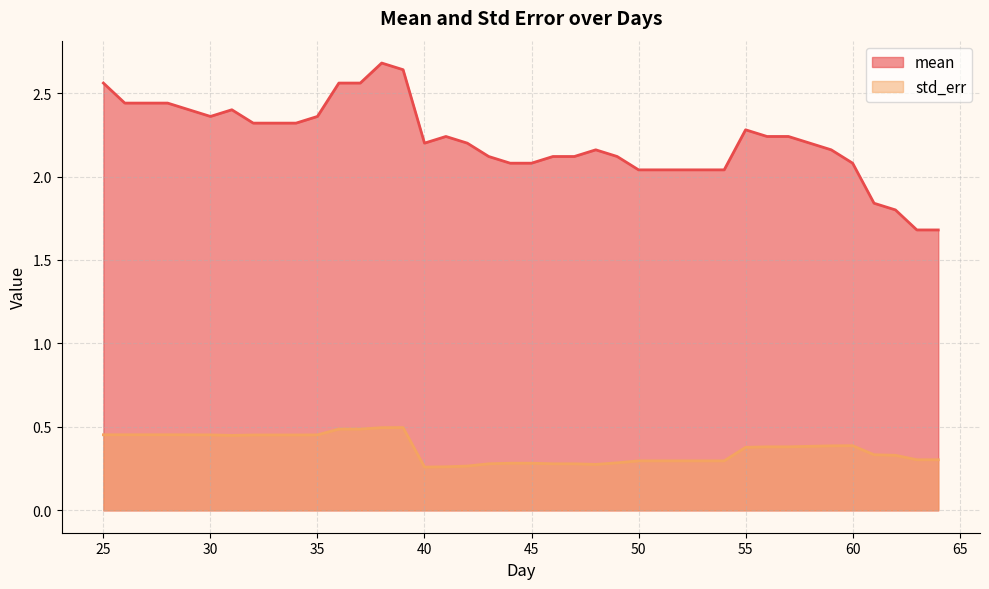

Reading left to right, extract all data points from this chart.

mean: 2.6	2.4	2.4	2.4	2.4	2.4	2.4	2.3	2.3	2.3	2.4	2.6	2.6	2.7	2.6	2.2	2.2	2.2	2.1	2.1	2.1	2.1	2.1	2.2	2.1	2.0	2.0	2.0	2.0	2.0	2.3	2.2	2.2	2.2	2.2	2.1	1.8	1.8	1.7	1.7
std_err: 0.5	0.5	0.5	0.5	0.5	0.5	0.4	0.5	0.5	0.5	0.5	0.5	0.5	0.5	0.5	0.3	0.3	0.3	0.3	0.3	0.3	0.3	0.3	0.3	0.3	0.3	0.3	0.3	0.3	0.3	0.4	0.4	0.4	0.4	0.4	0.4	0.3	0.3	0.3	0.3